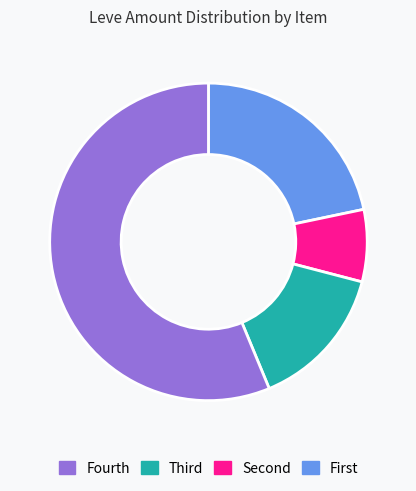

How many slices are in this pie chart?

4